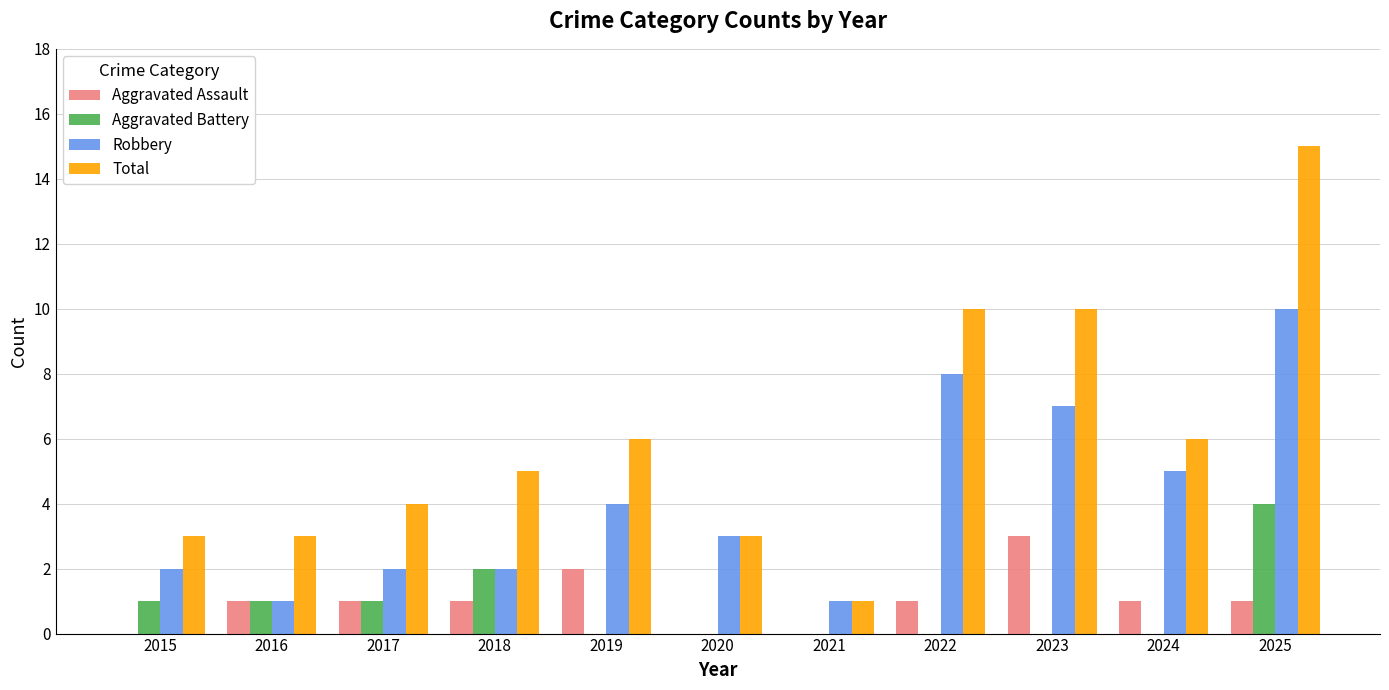

Is the value of Total at 2021 greater than the value of Aggravated Battery at 2024?

Yes